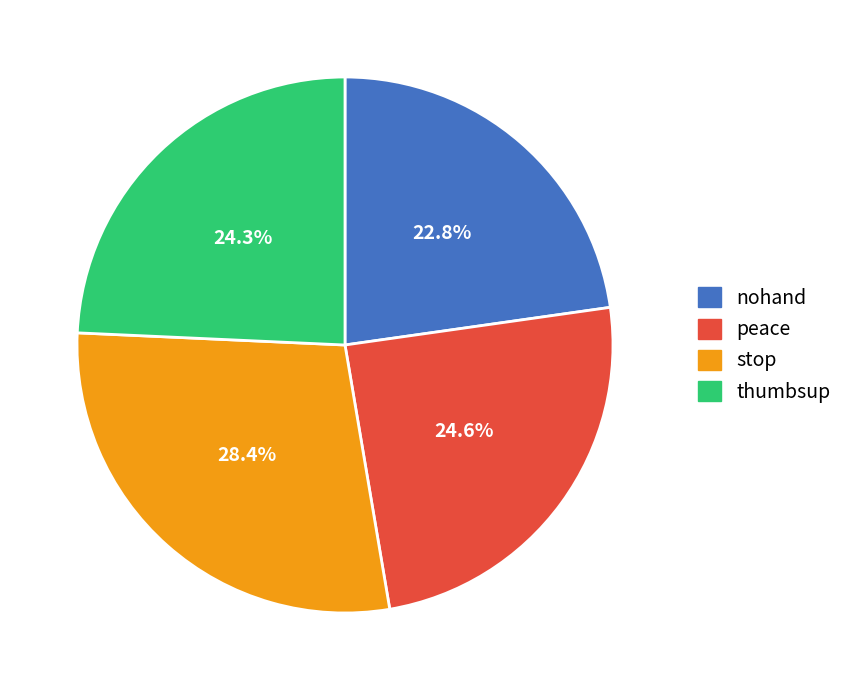

To the nearest percent, what is the difference between the peace and stop slice percentages?

4%